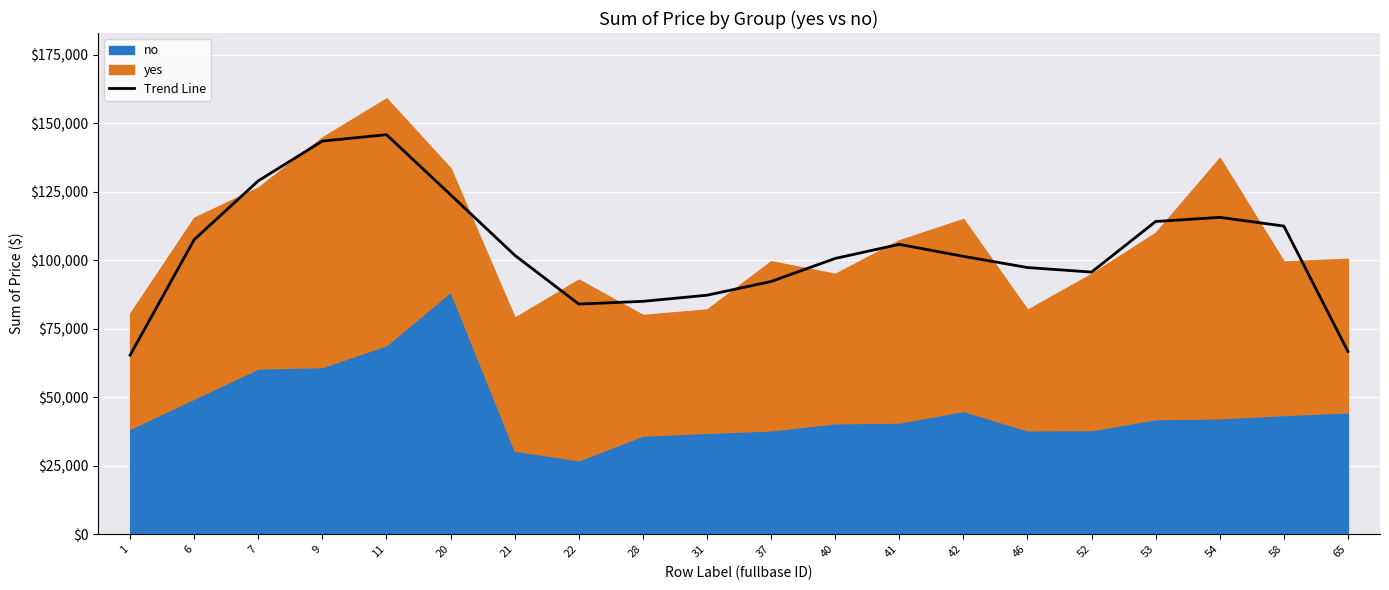

What is the average value?

103720.8